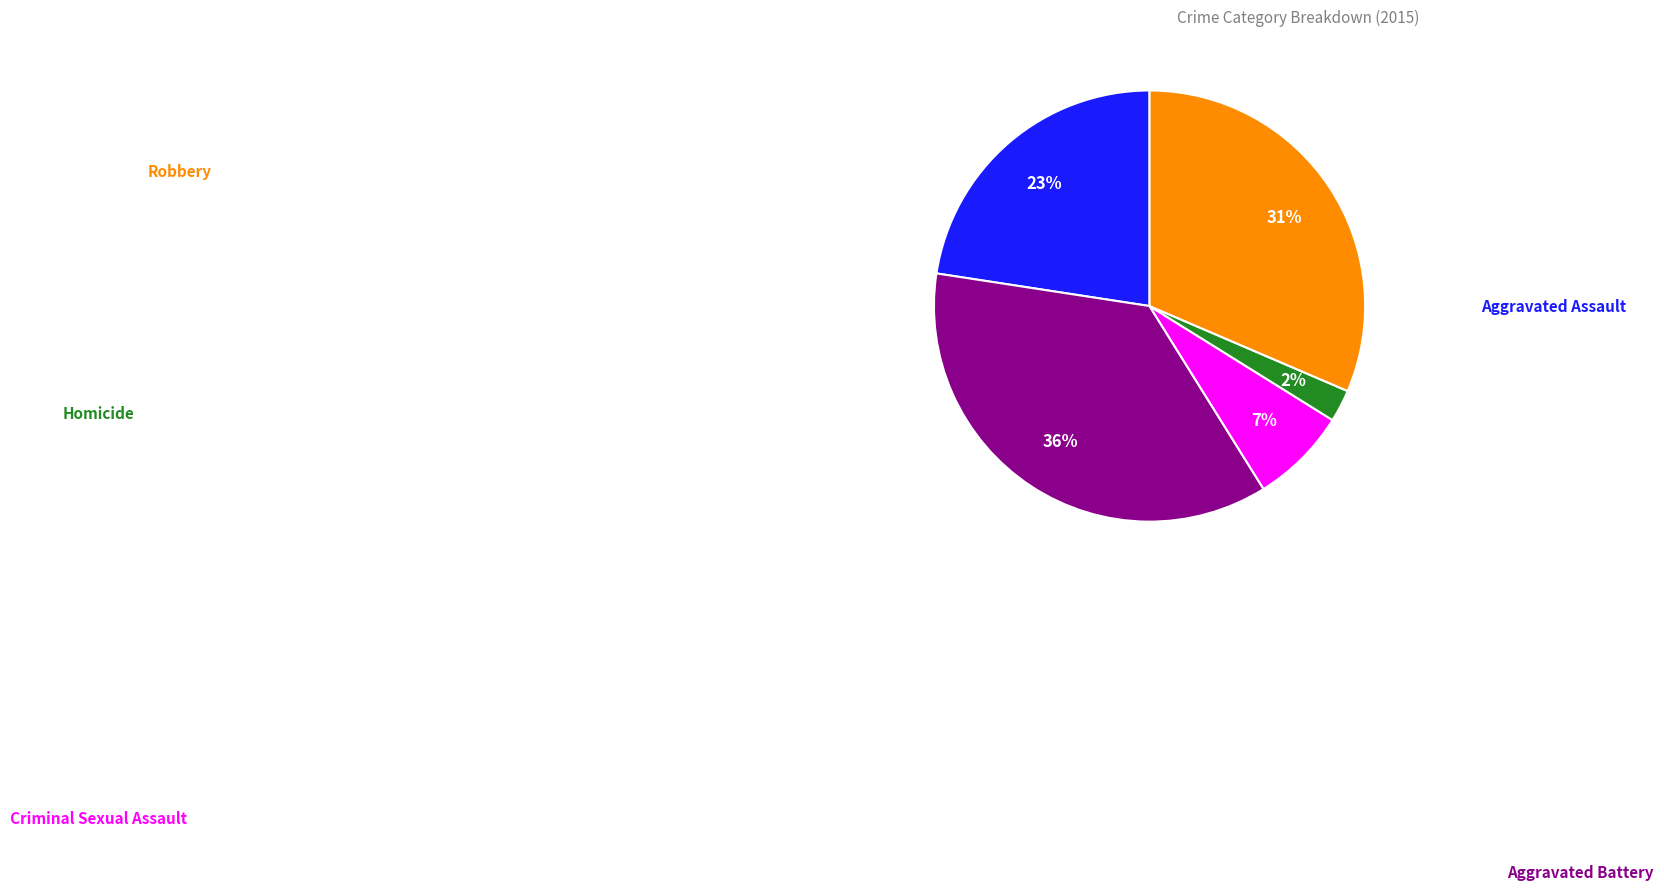

To the nearest percent, what is the difference between the largest and smallest slice percentages?

34%